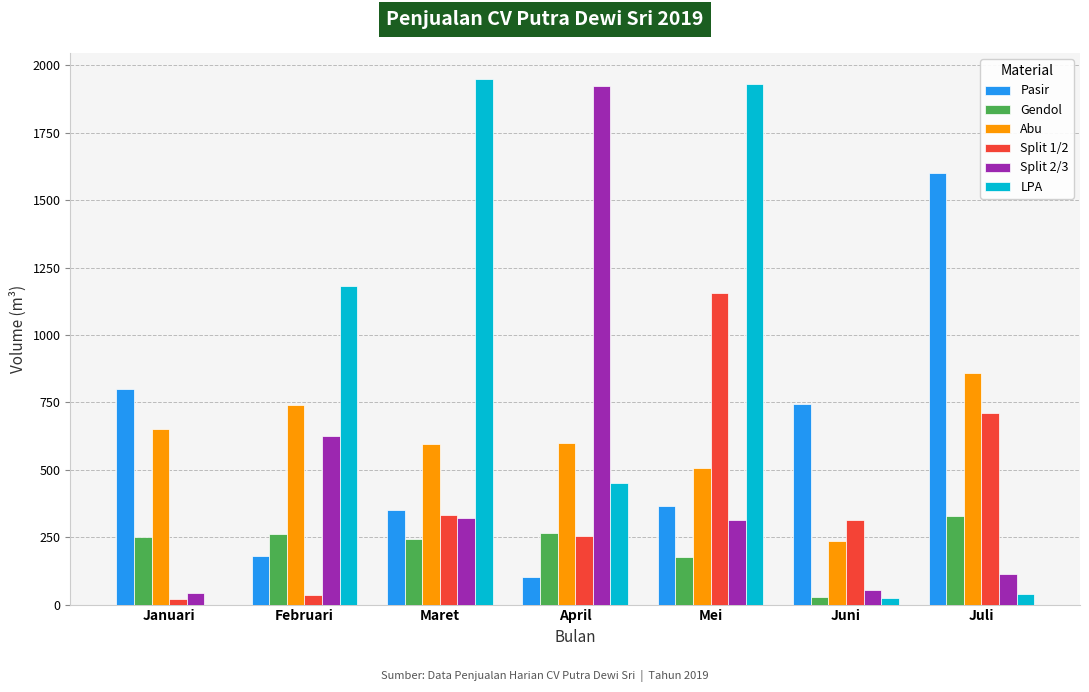

The value of LPA at Februari is 1180.5. True or false?

True